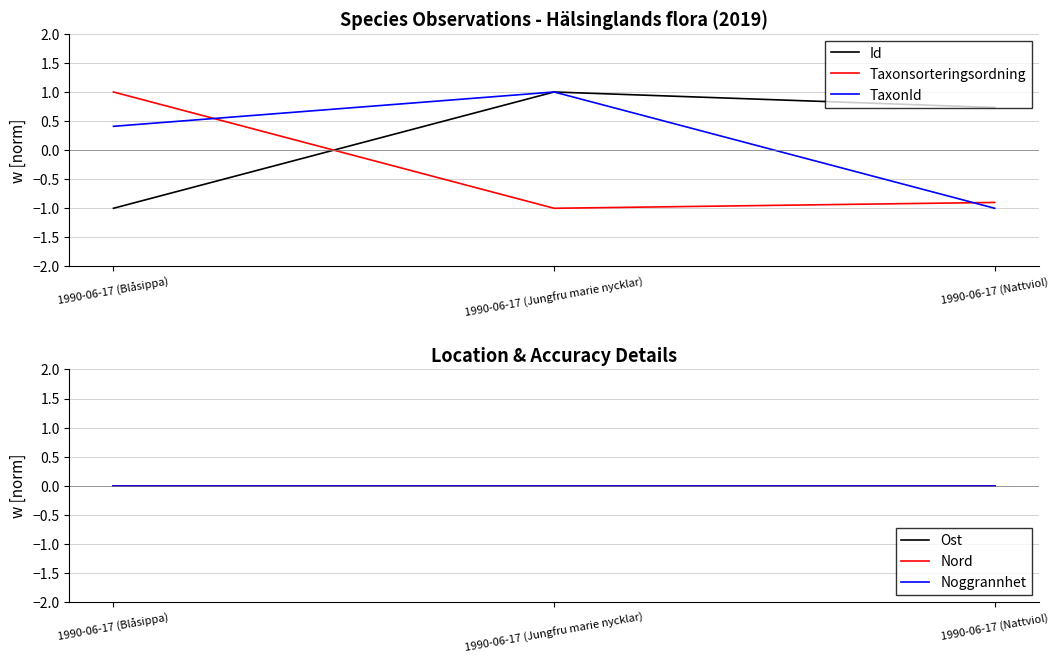

The value of Taxonsorteringsordning at 1990-06-17 (Jungfru marie nycklar) is -1.0. True or false?

True